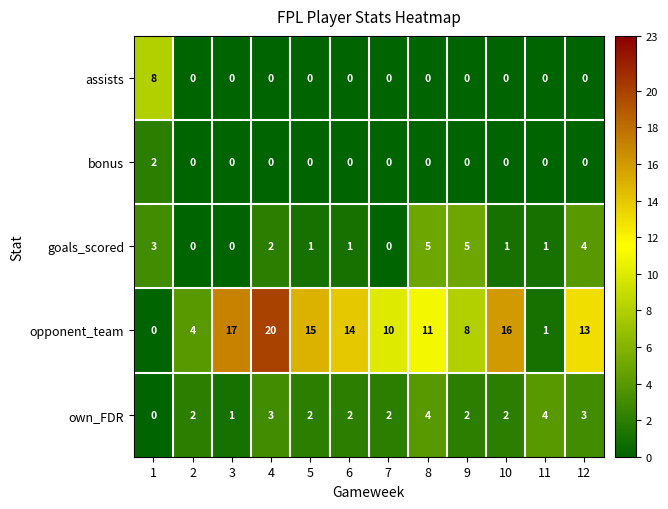

How many data points does each series have?

12